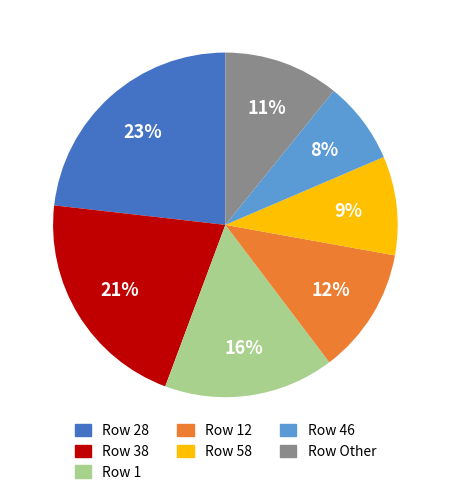

Count the number of slices in the pie.

7